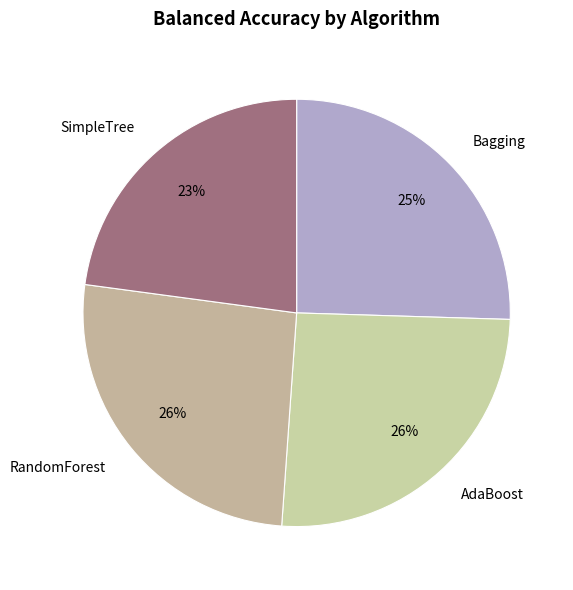

To the nearest percent, what percentage of the pie is Bagging?

25%